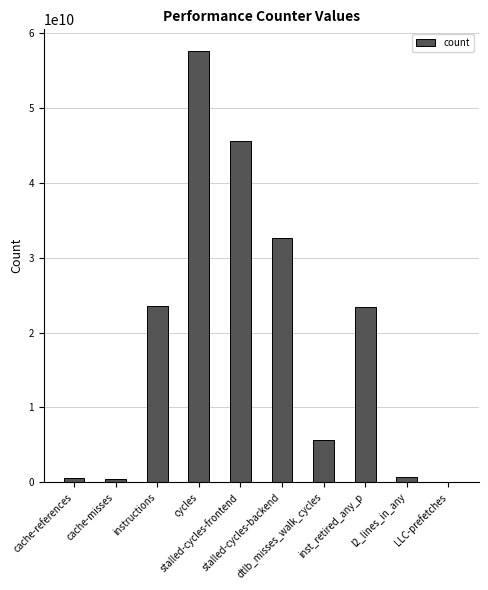

Which category has the highest value across all series?

cycles